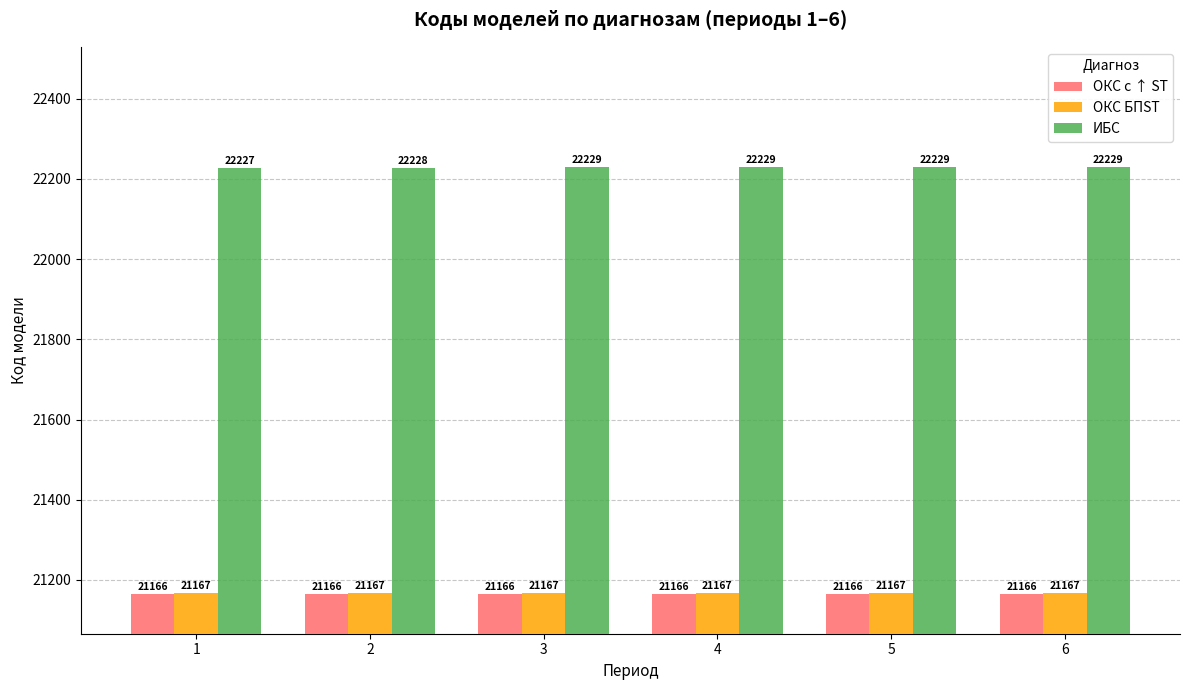

What is the value of the ОКС с ↑ ST bar at the 6th from the left?

21166